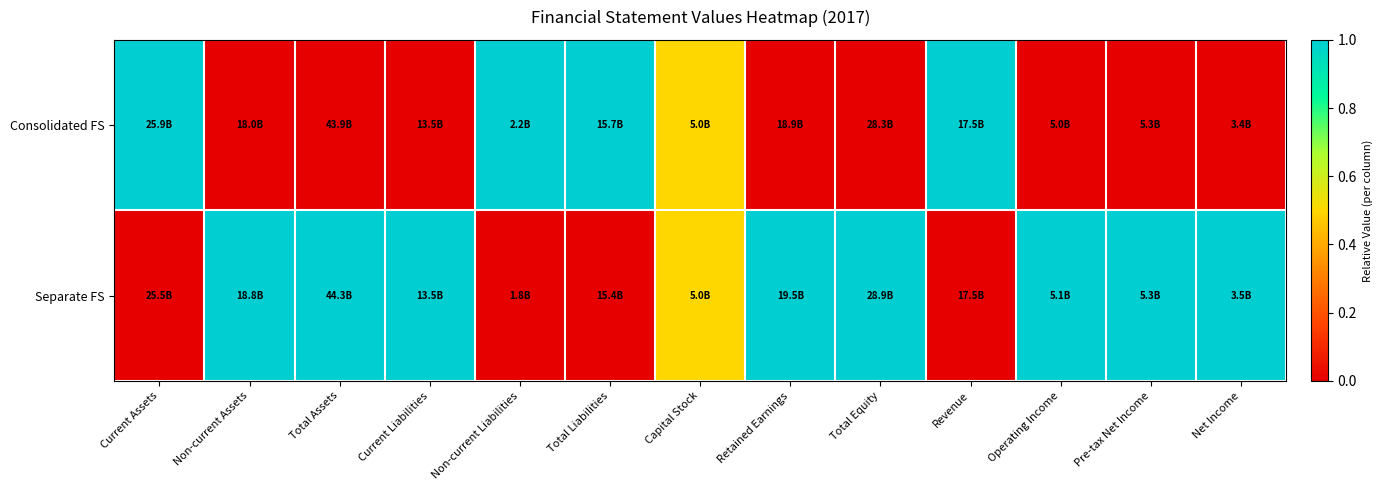

Reading left to right, list all the values displayed in this chart.

Consolidated FS: Current Assets=1.0	Non-current Assets=0.0	Total Assets=0.0	Current Liabilities=0.0	Non-current Liabilities=1.0	Total Liabilities=1.0	Capital Stock=0.5	Retained Earnings=0.0	Total Equity=0.0	Revenue=1.0	Operating Income=0.0	Pre-tax Net Income=0.0	Net Income=0.0
Separate FS: Current Assets=0.0	Non-current Assets=1.0	Total Assets=1.0	Current Liabilities=1.0	Non-current Liabilities=0.0	Total Liabilities=0.0	Capital Stock=0.5	Retained Earnings=1.0	Total Equity=1.0	Revenue=0.0	Operating Income=1.0	Pre-tax Net Income=1.0	Net Income=1.0